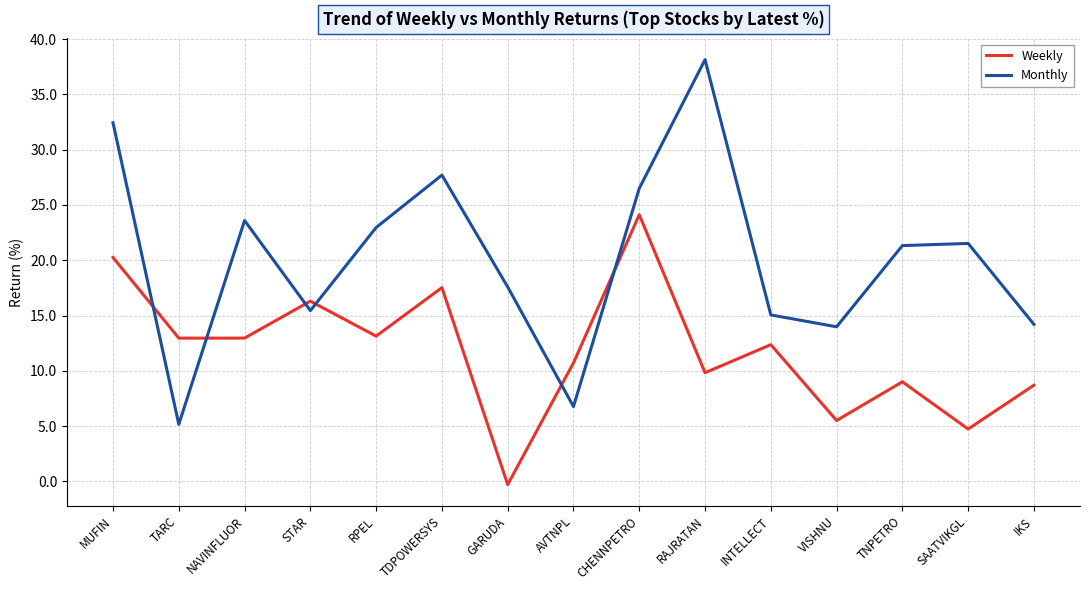

Which series changed the most between CHENNPETRO and SAATVIKGL?

Weekly